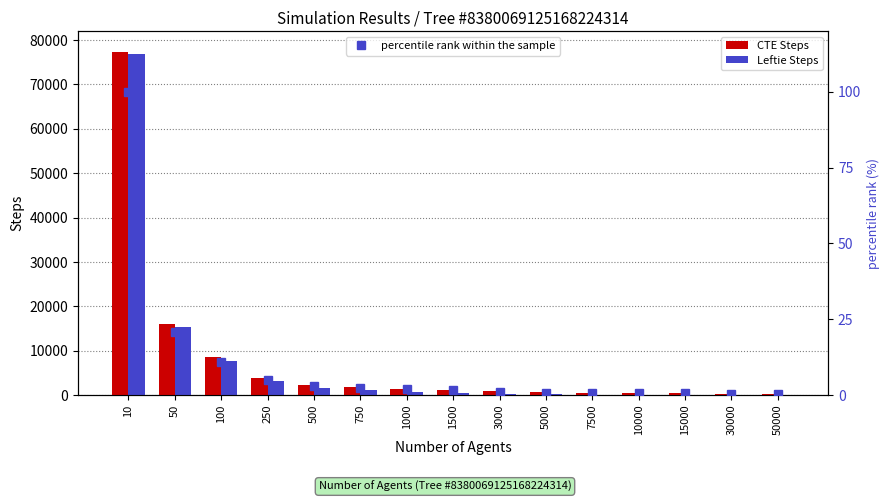

What is the value of the percentile rank within the sample bar at the 1st from the left?

100.0